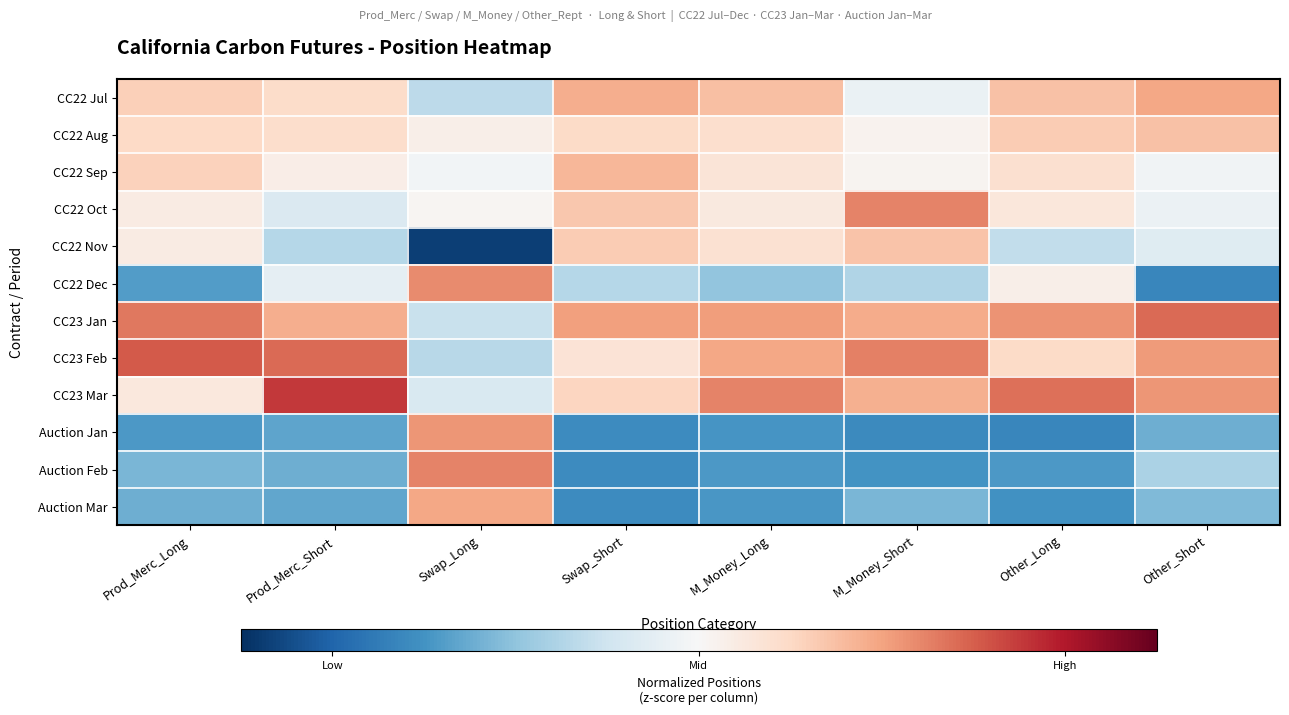

Which has a higher value, Swap_Short or M_Money_Long?

Swap_Short